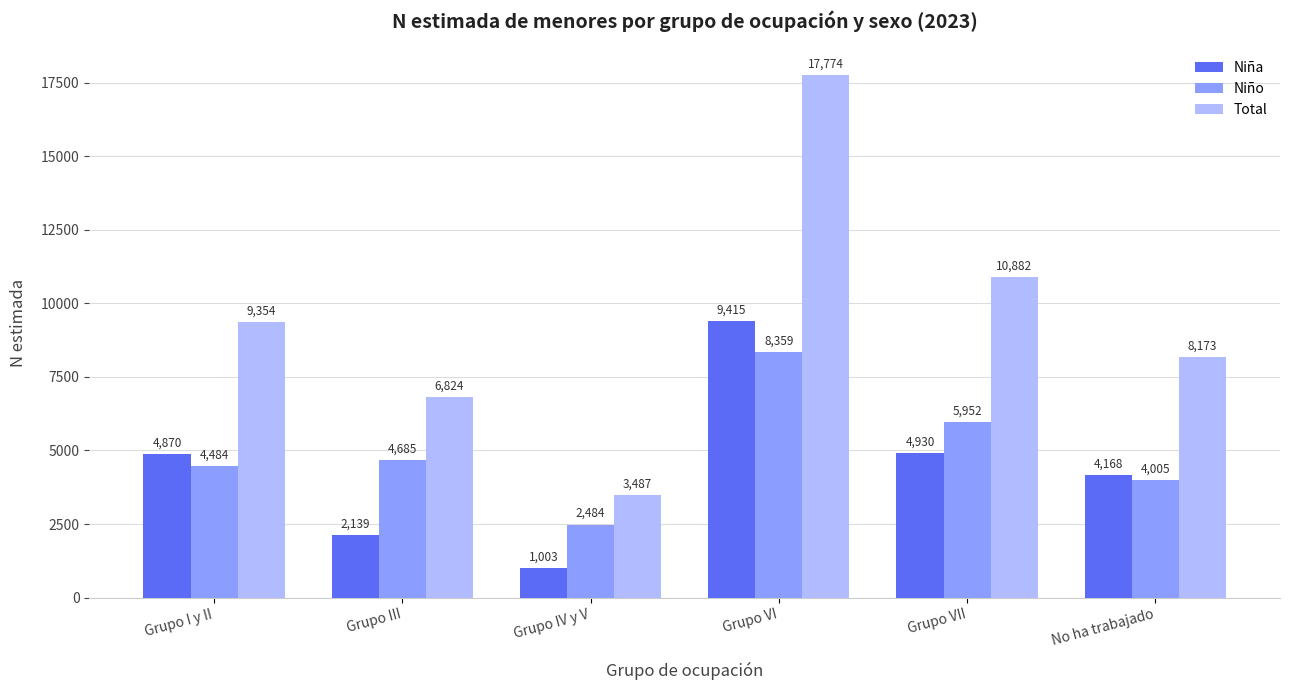

Which label corresponds to the largest value in the chart?

Grupo VI